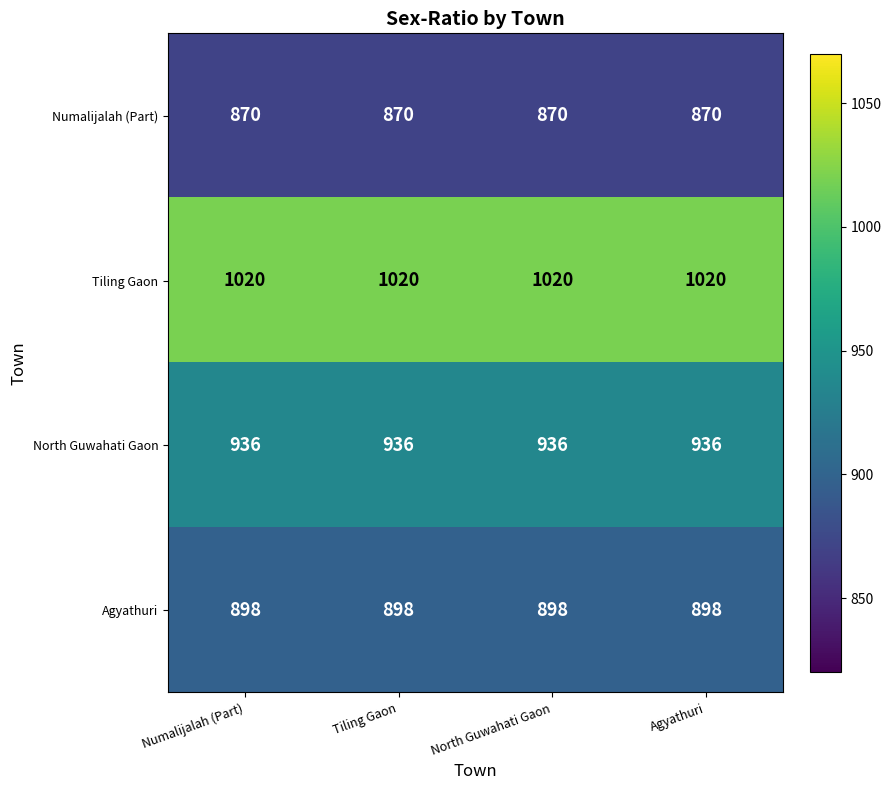

What value does the Agyathuri series have at North Guwahati Gaon?

898